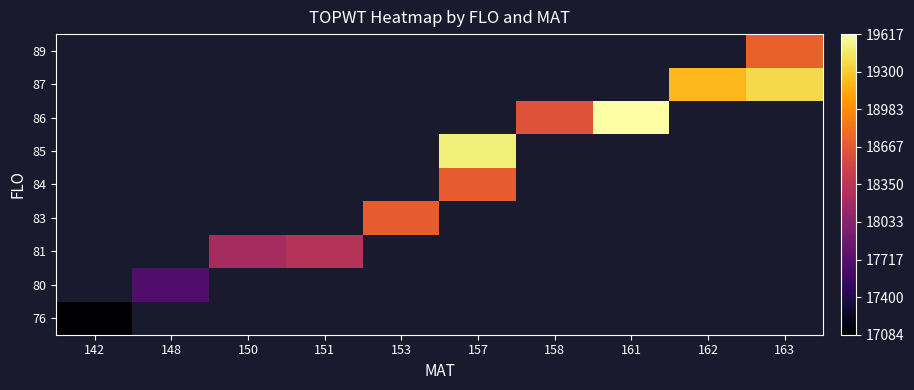

Which category has the lowest value across all series?

142